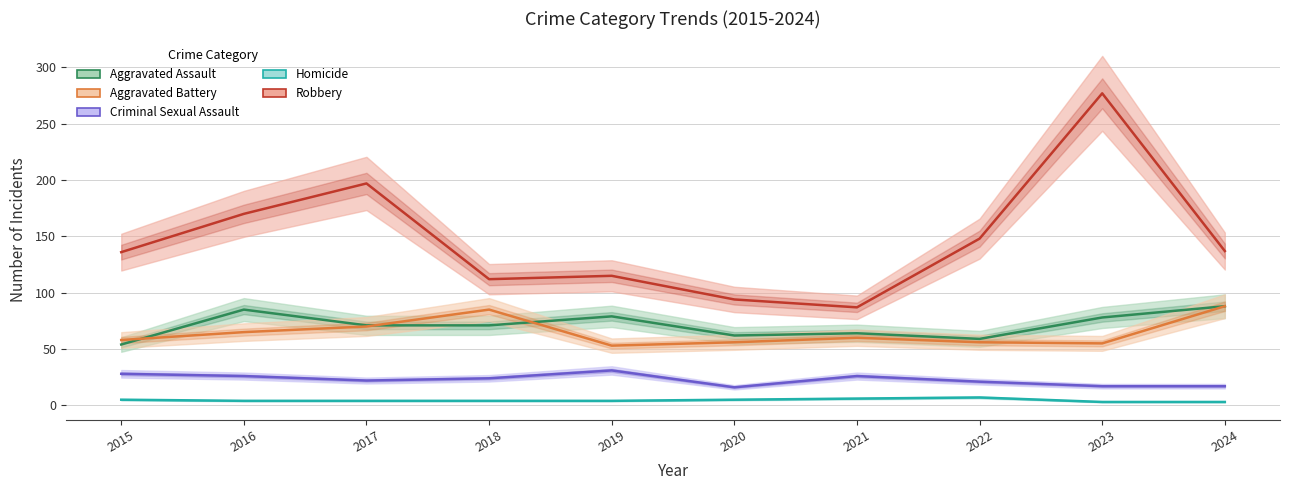

At which category does the chart reach its peak across all series?

2023